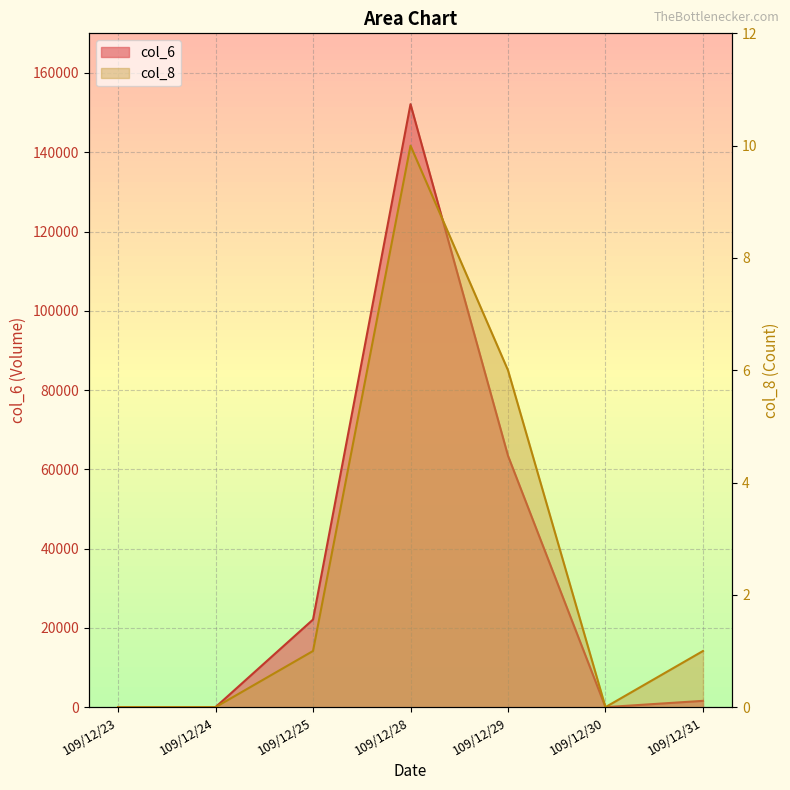

Does the chart display data point markers on the line(s)?

No